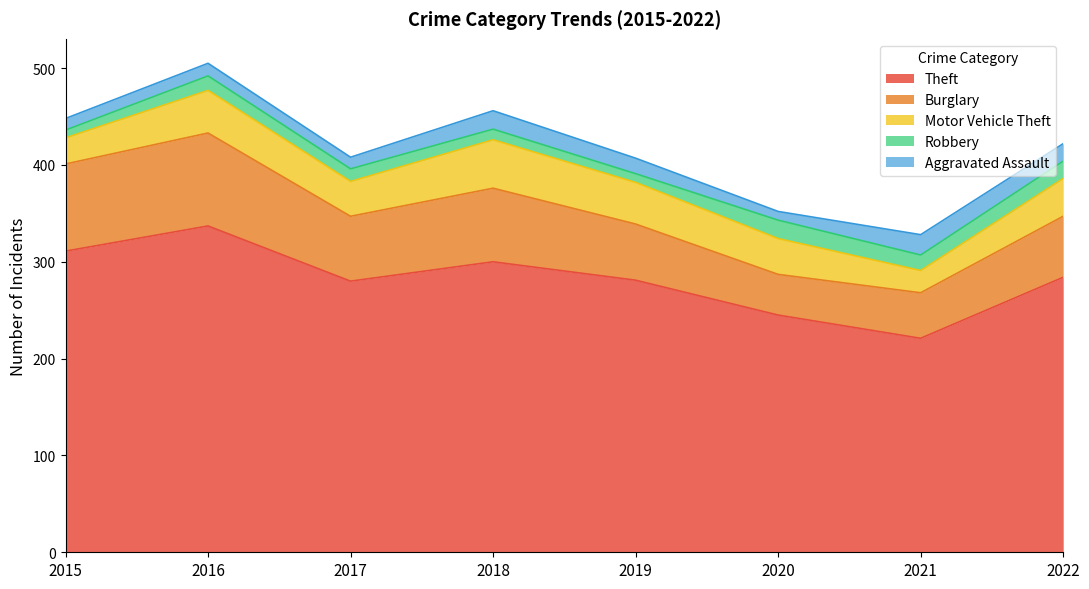

Is it true that Burglary equals 47 at 2021?

True